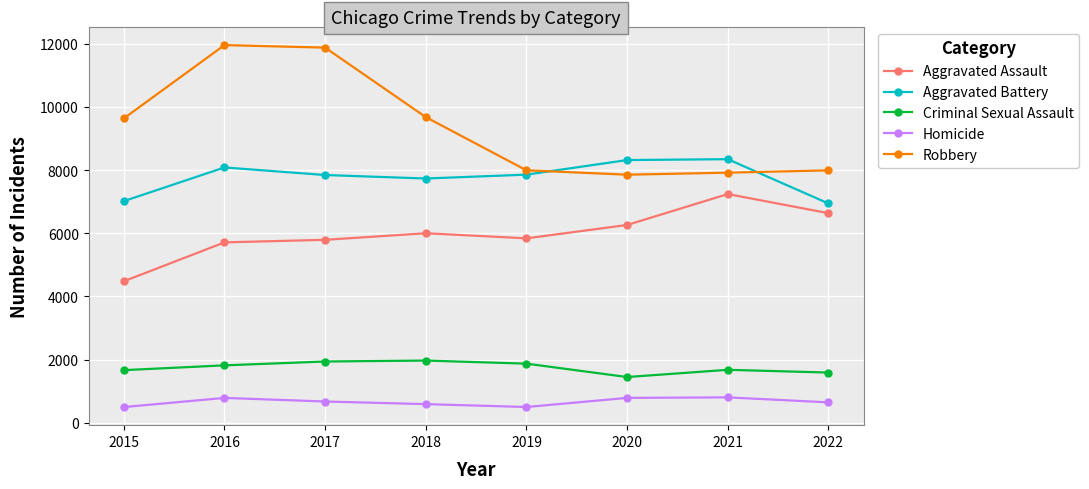

What is the spread (max minus min) of values at 2016?

11174